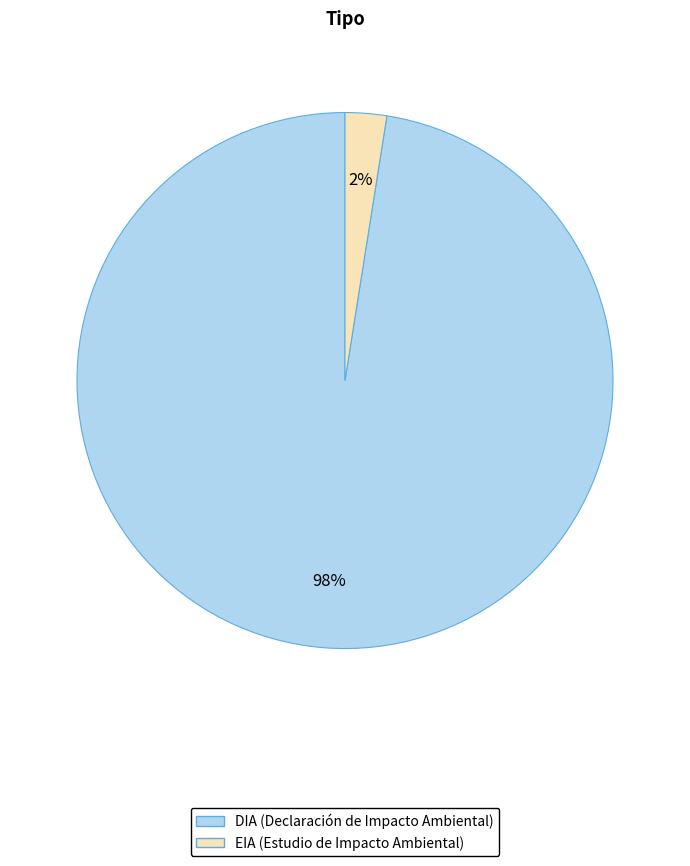

Is the sum of DIA and EIA greater than half?

Yes